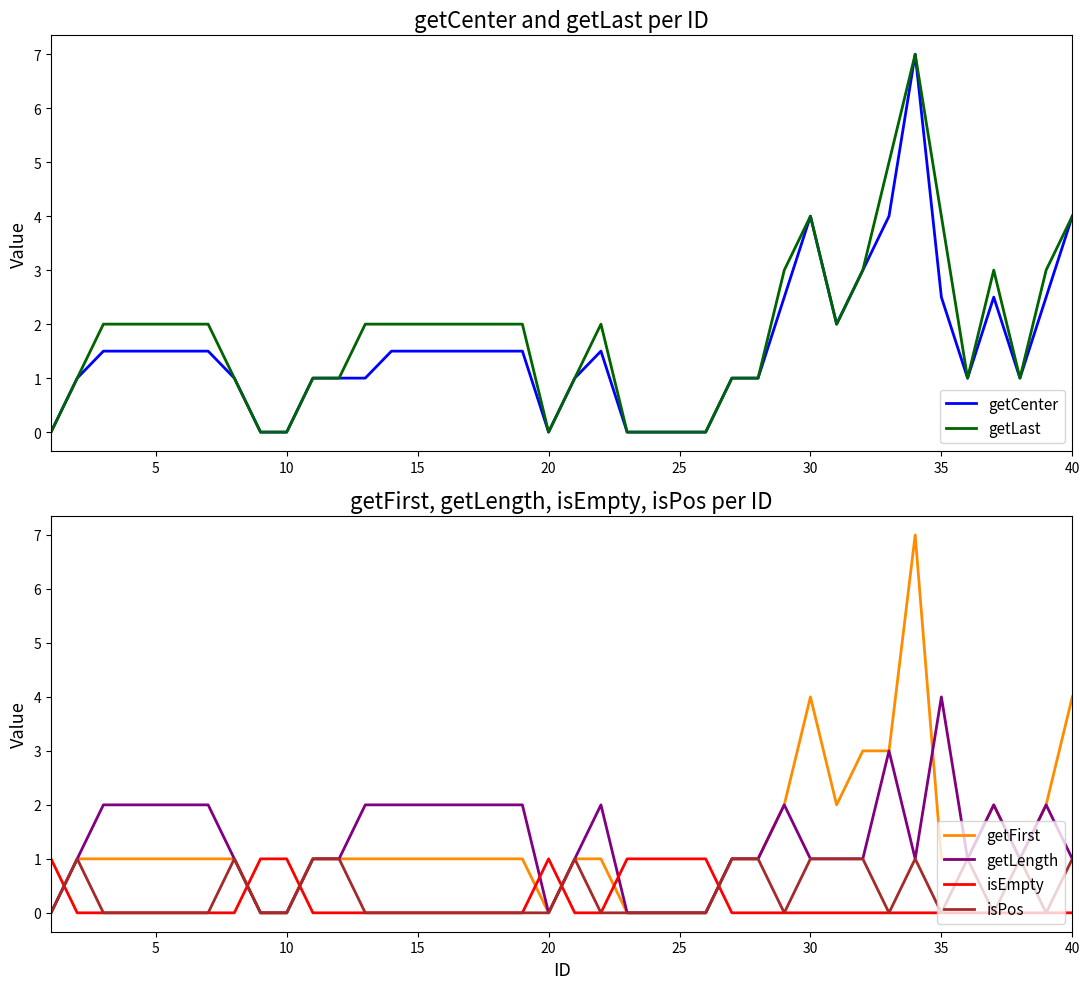

How many intersections are there between isEmpty and getFirst?

7